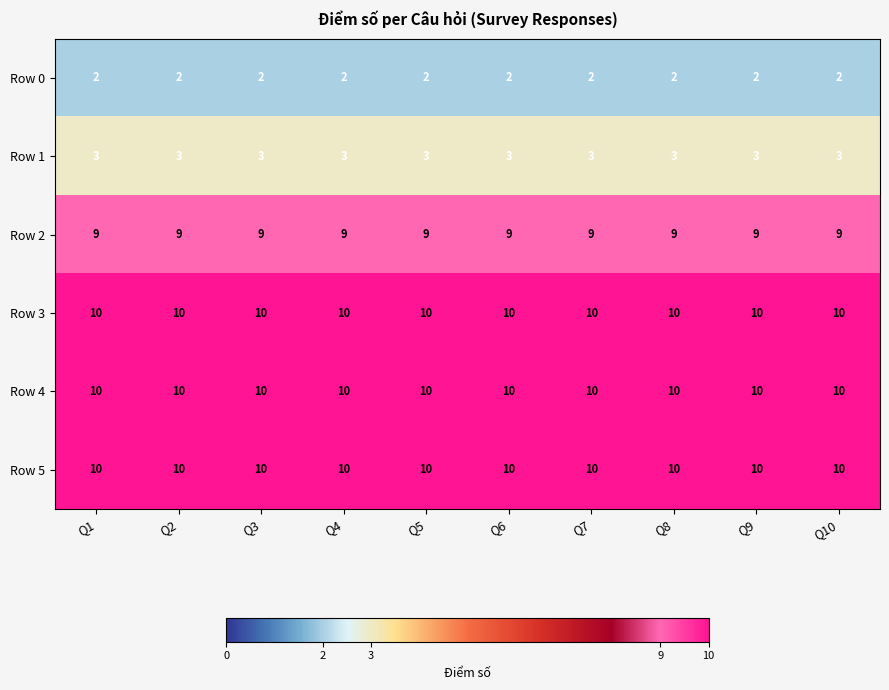

What is the approximate value of Row 4 at Q4?

10